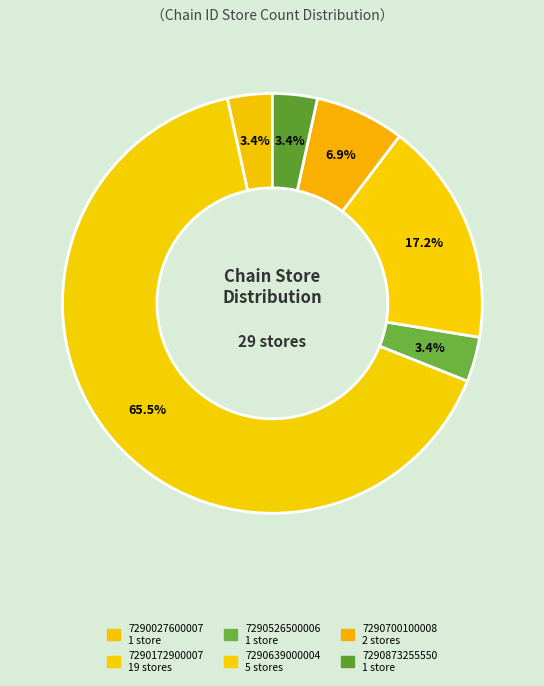

To the nearest percent, what is the difference between the 7290172900007 and 7290027600007 slice percentages?

62%